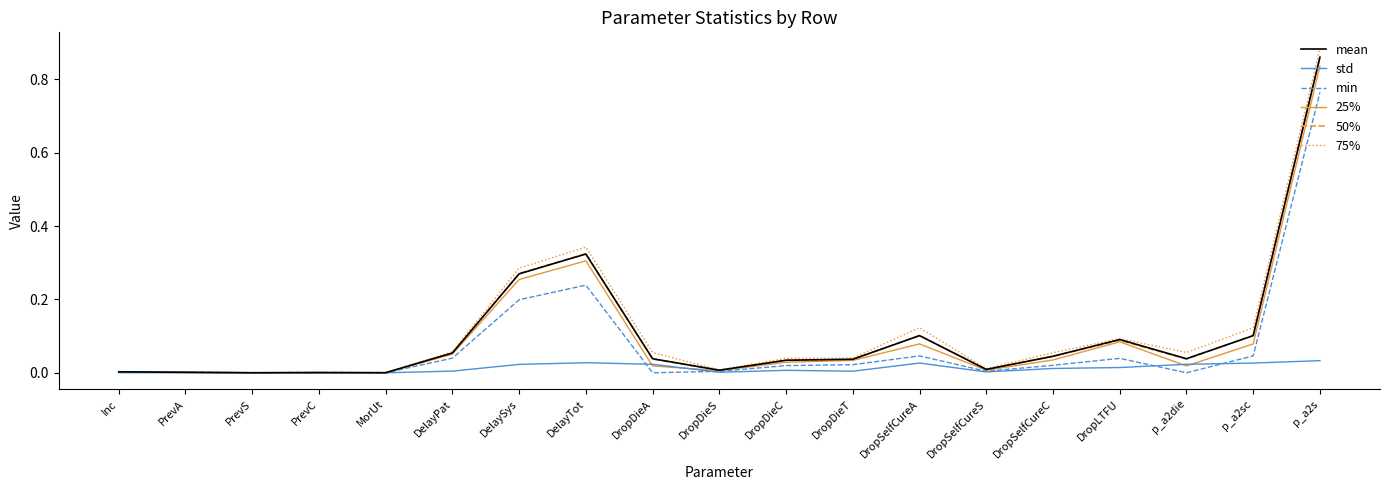

Which series has the widest spread of values?

75%